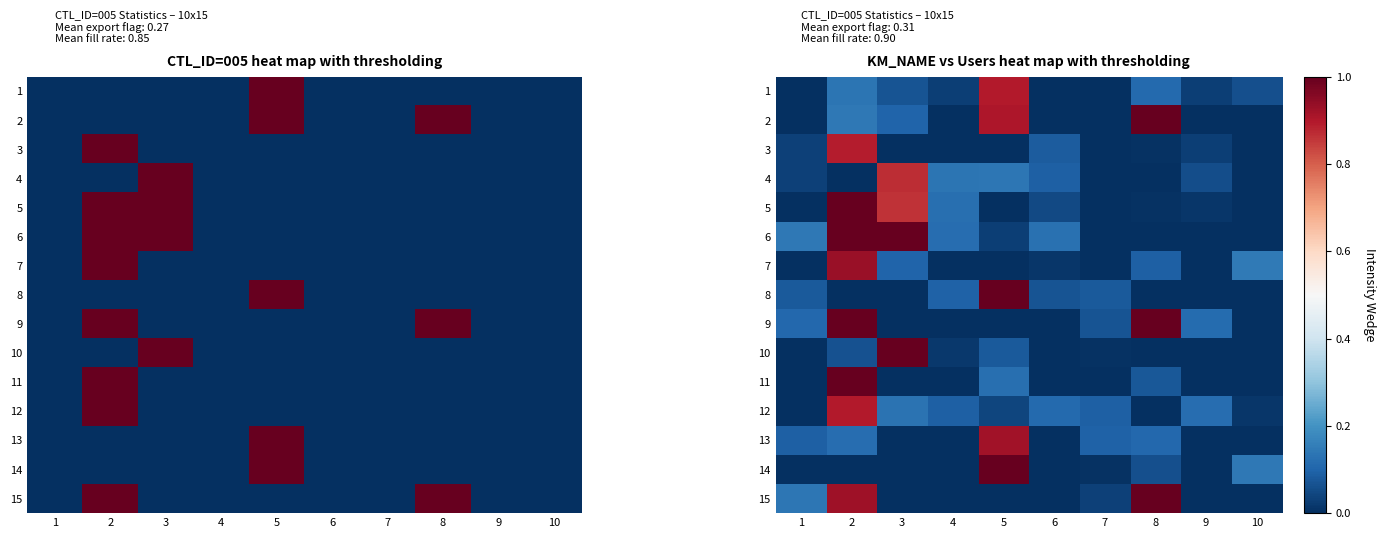

At which label does 9 reach its minimum?

3